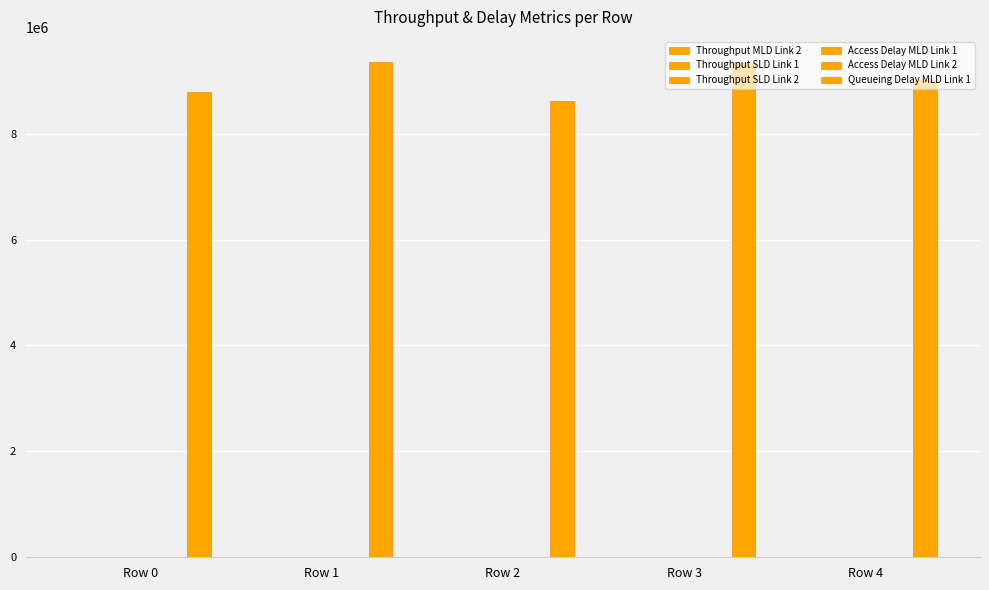

How many series are shown in this chart?

6